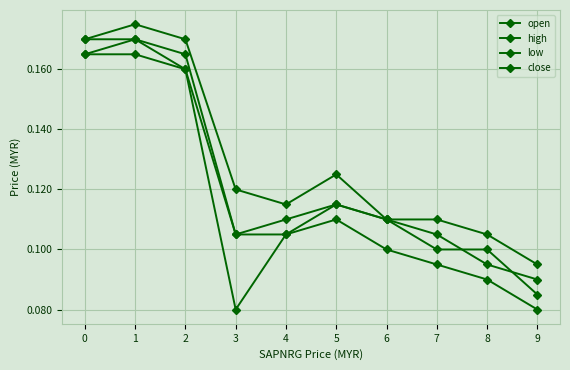

How many distinct data groups are displayed?

4